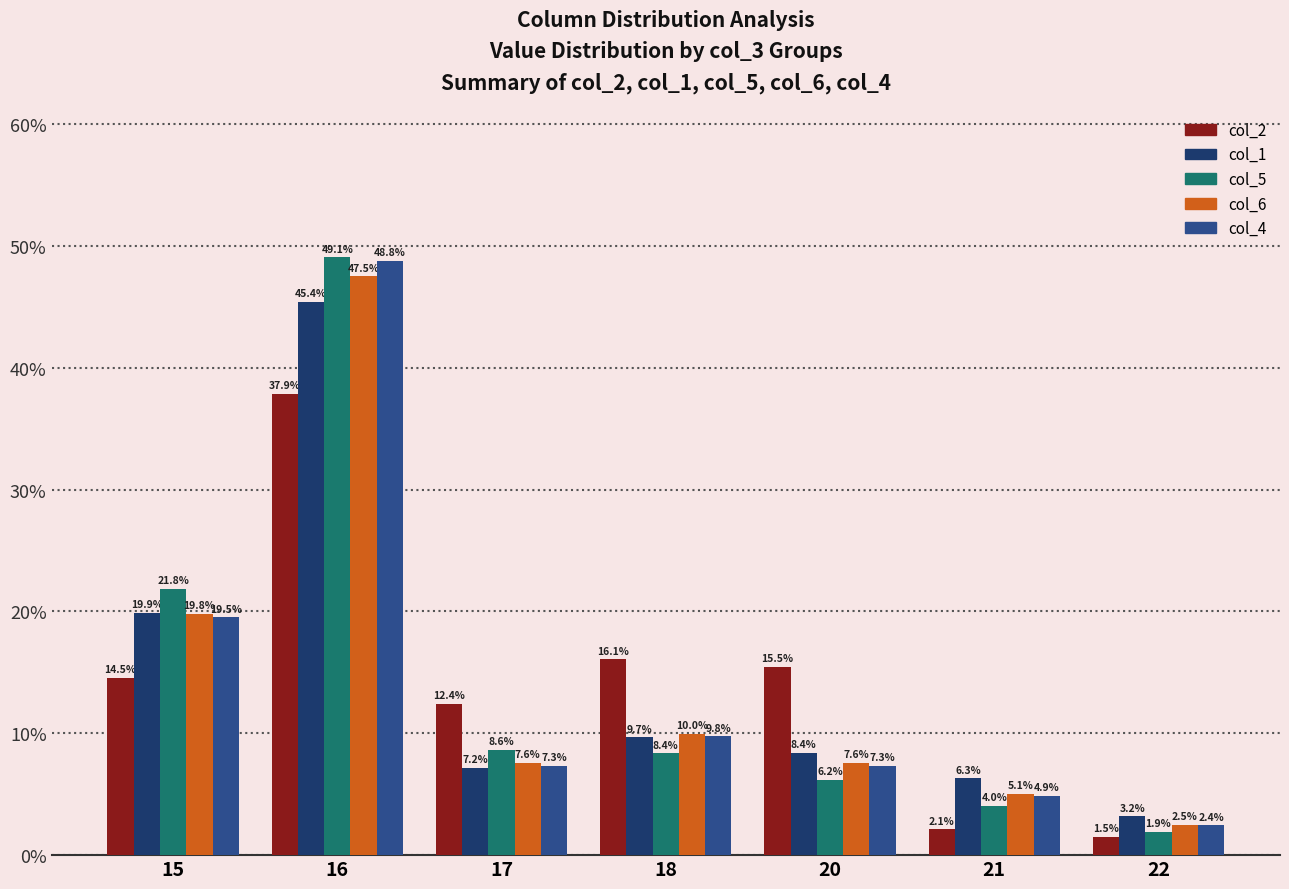

Rank the series at 21 from highest to lowest value.

col_1, col_6, col_4, col_5, col_2